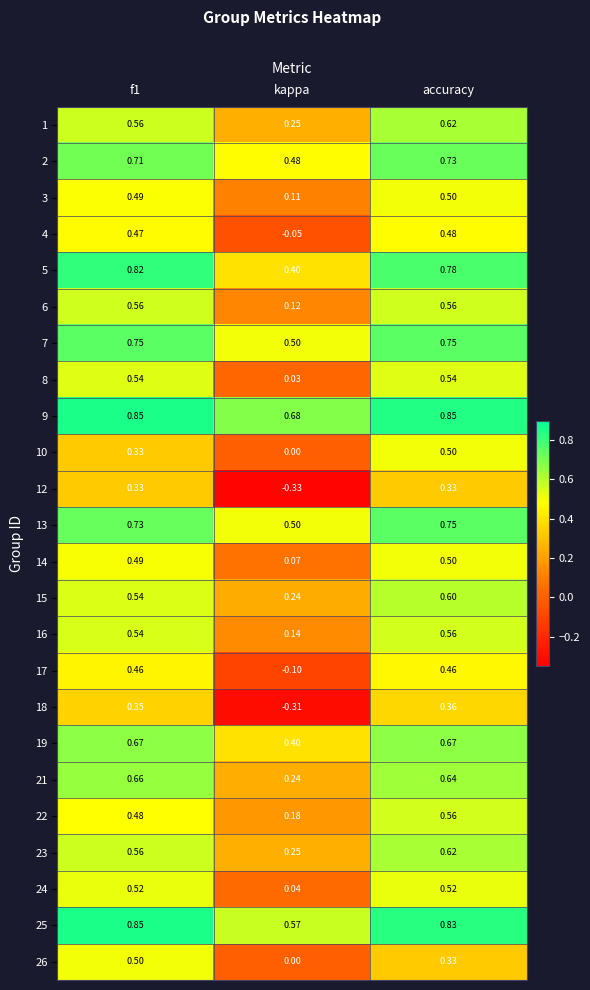

Which series has the largest total across all categories?

9